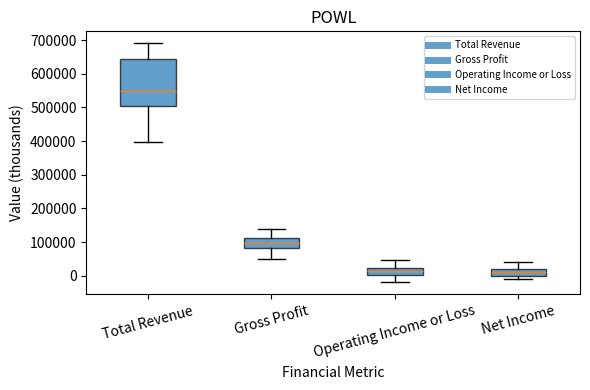

Where does the upper whisker of the box for Operating Income or Loss end on the y-axis? The values are not printed on the chart, so give them approximately, as read against the axis.

50000